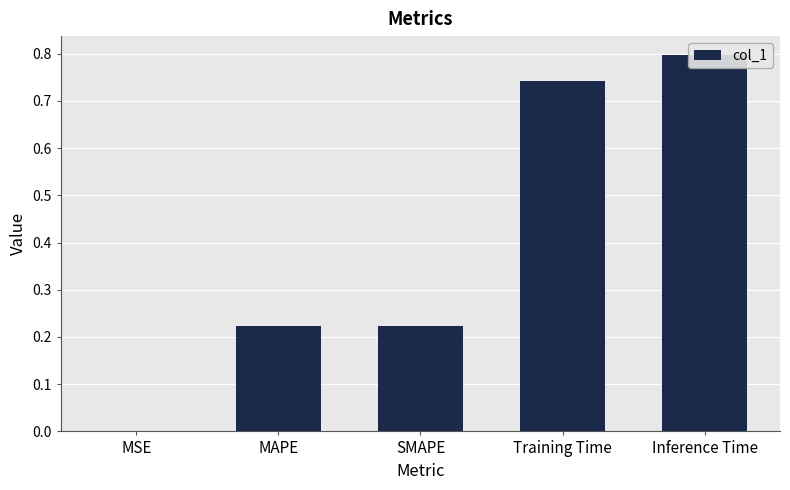

Which category has the highest value across all series?

Inference Time